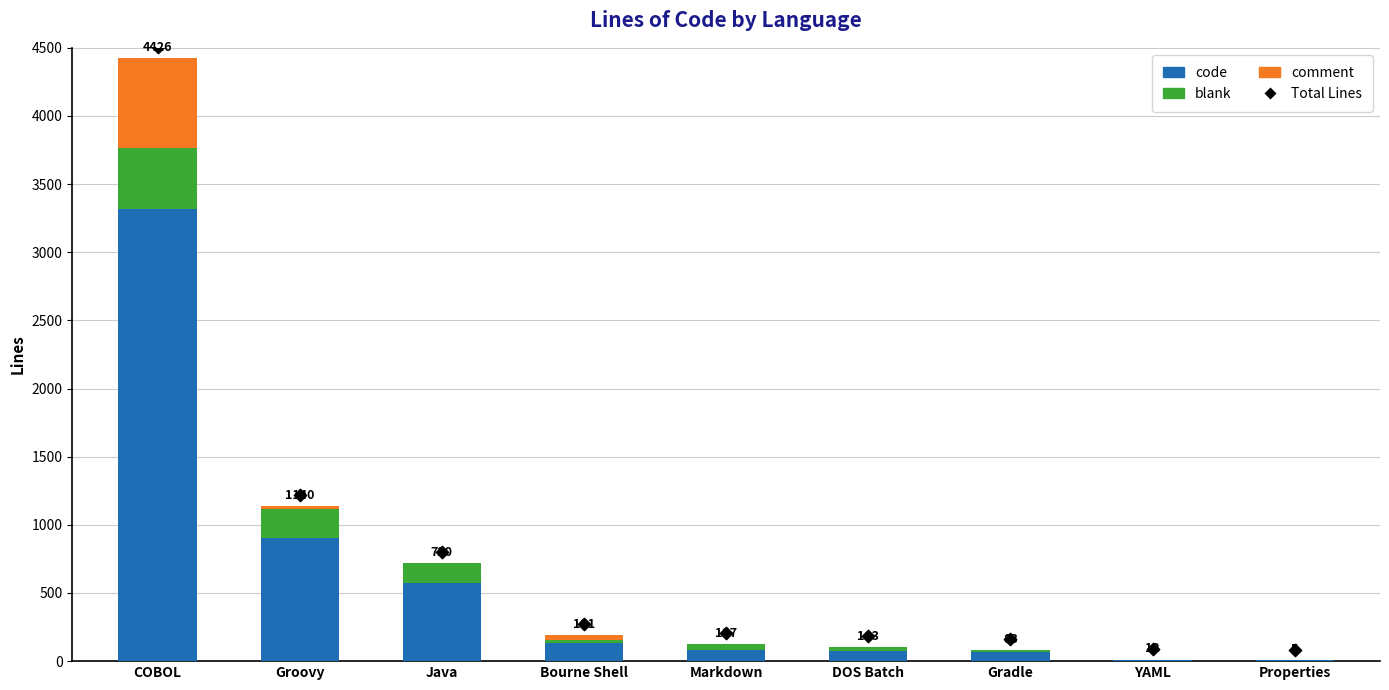

At which category is the sum across all series the highest?

COBOL